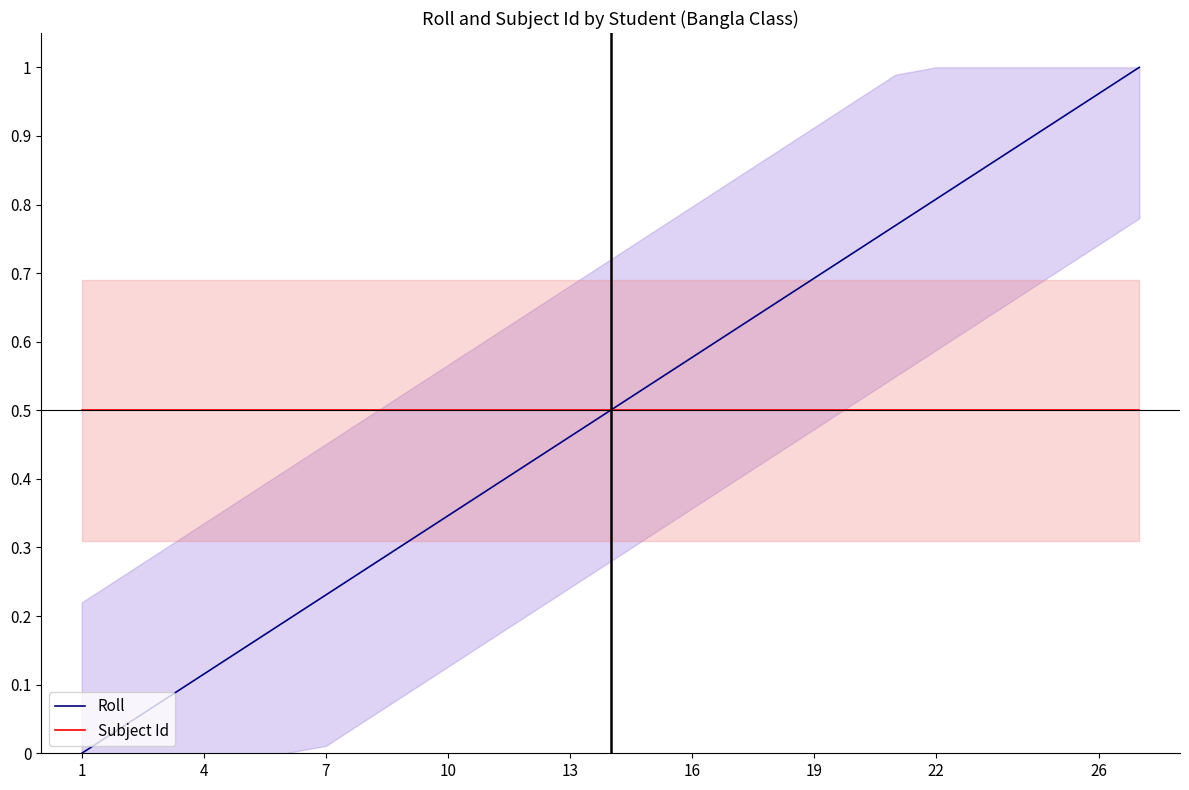

How many series are shown in this chart?

2